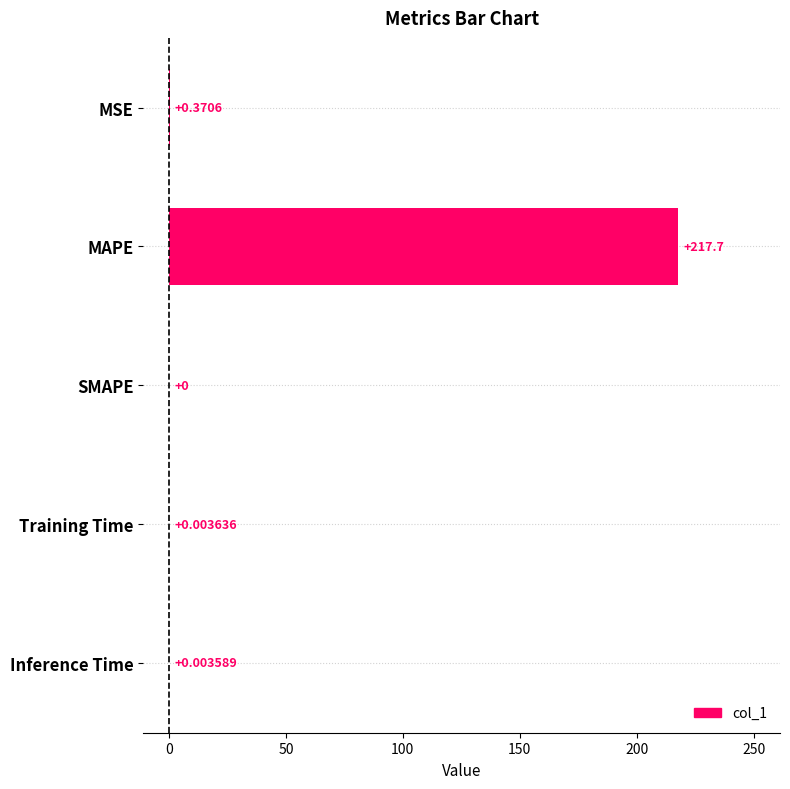

Which has a higher value, SMAPE or Training Time?

Training Time